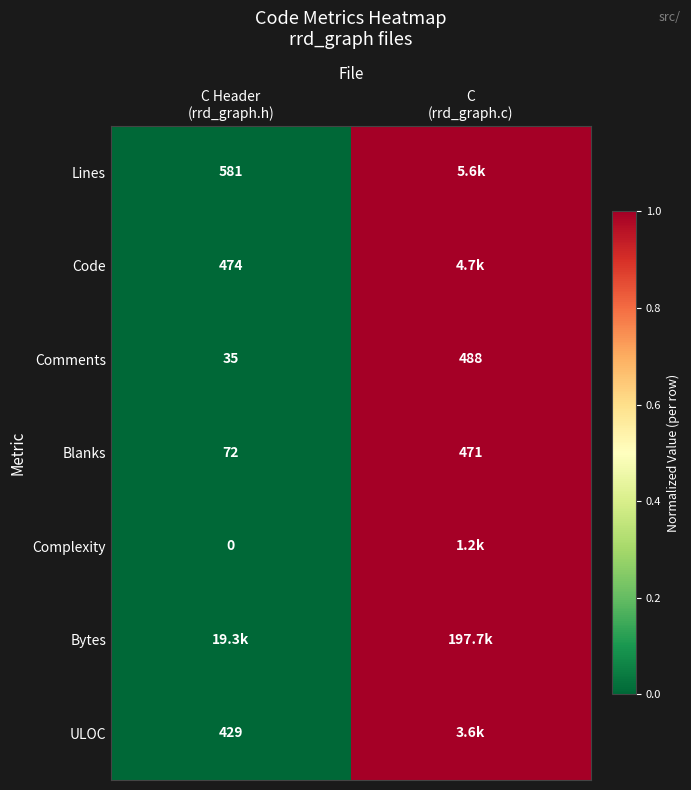

How many data points does each series have?

2